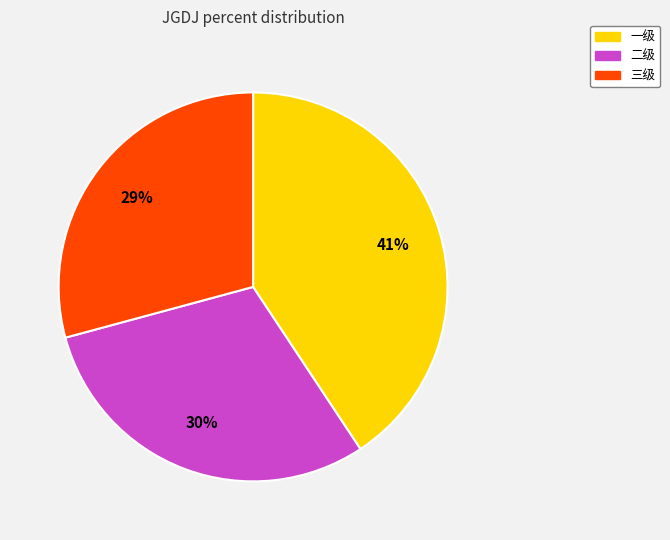

Is it true that 二级 is 30% of the pie?

True